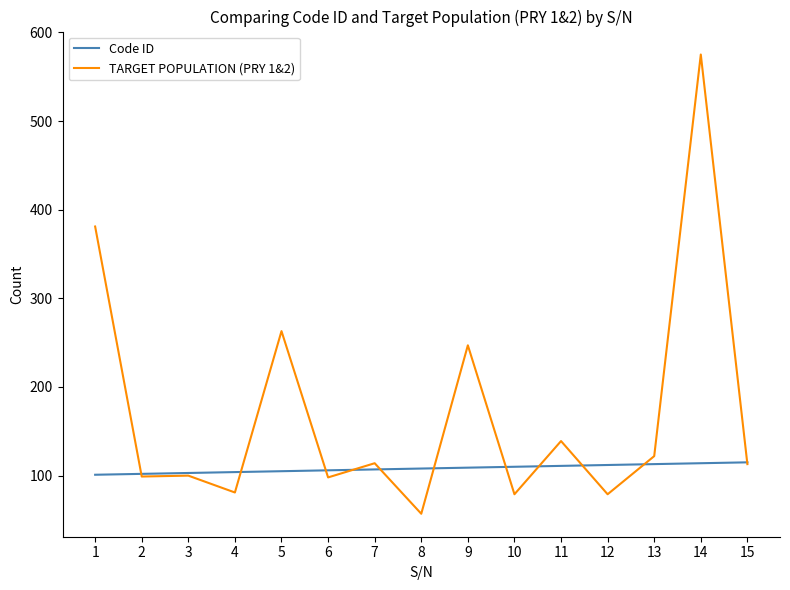

Which series changed the most between 1 and 14?

TARGET POPULATION (PRY 1&2)